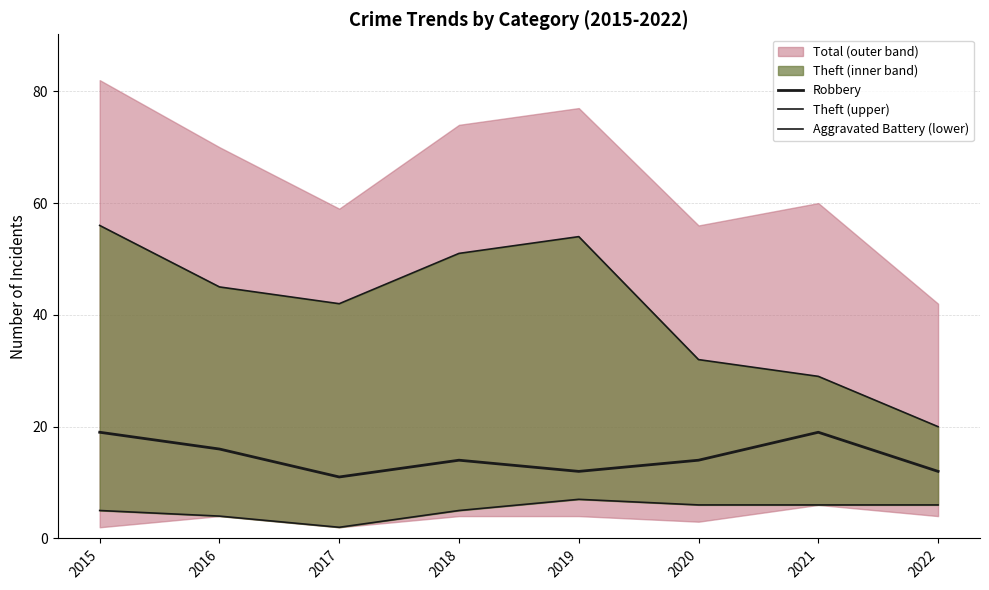

What is the value of the Aggravated Battery (lower) point at the 6th from the left?

6